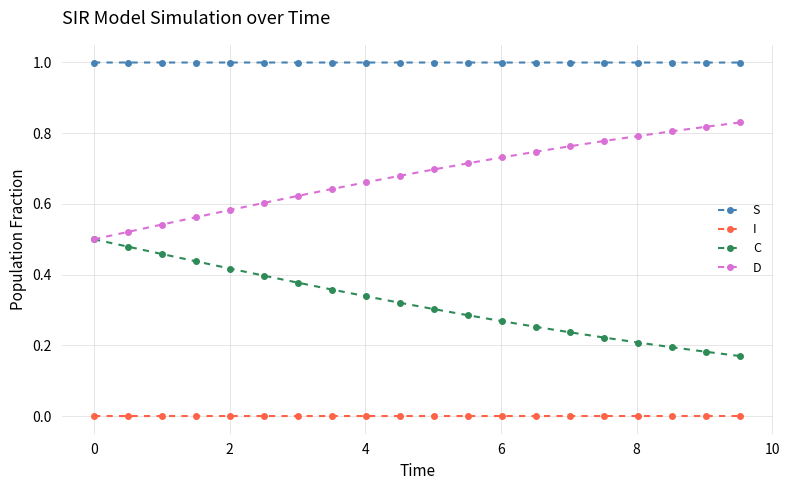

True or false: C and I intersect in this chart.

False